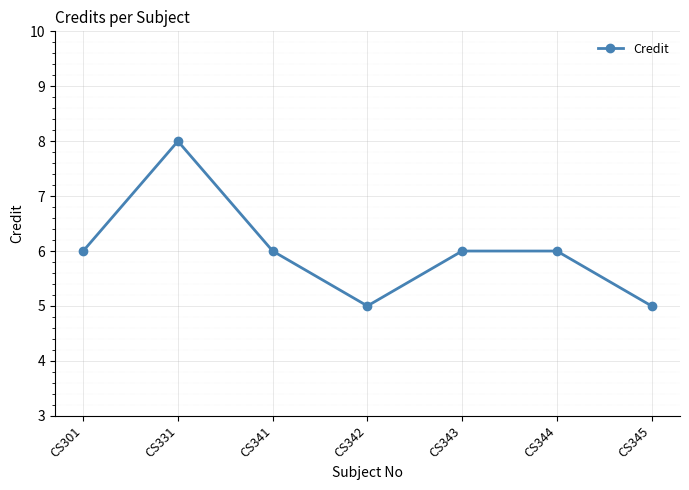

What is the value of the 1st point from the left?

6